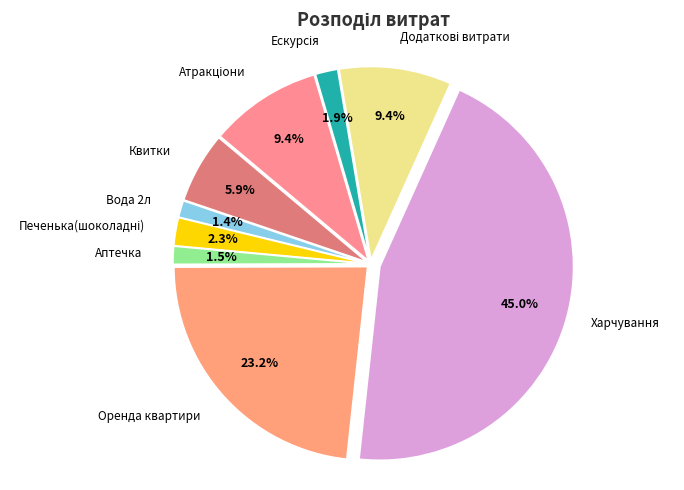

How many slices are in this pie chart?

9